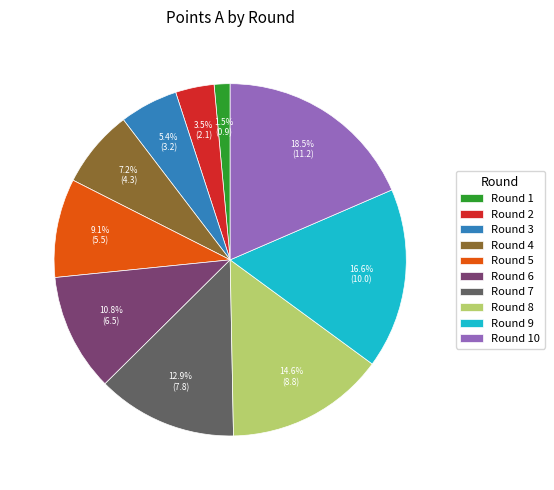

How much of the chart is everything except Round 6?

89.2%